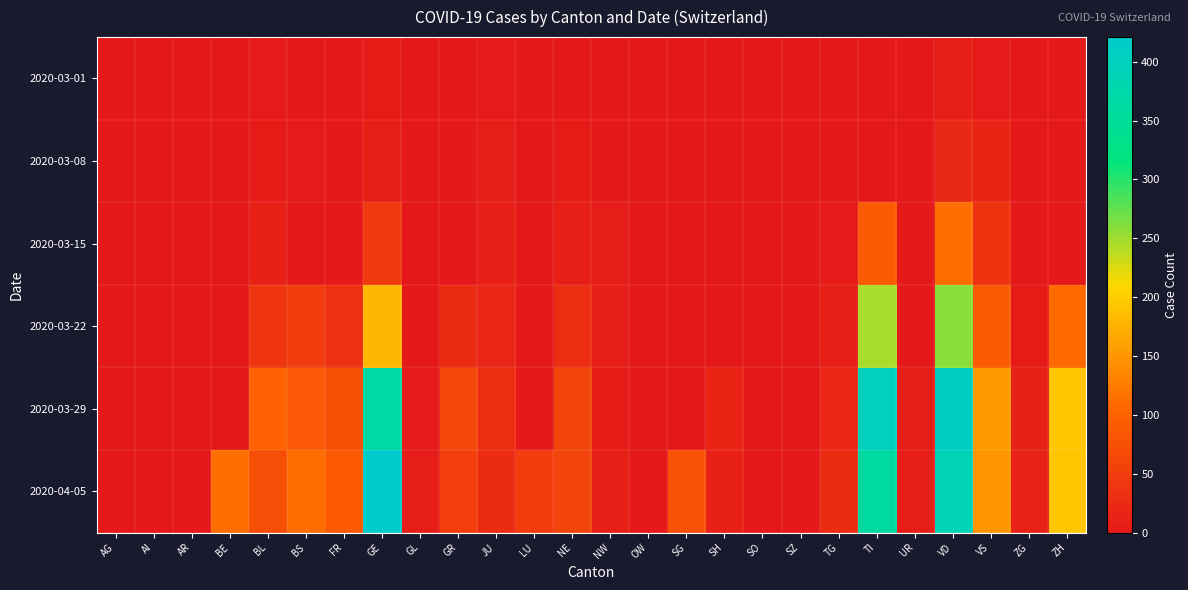

At which category is the sum across all series the highest?

VD